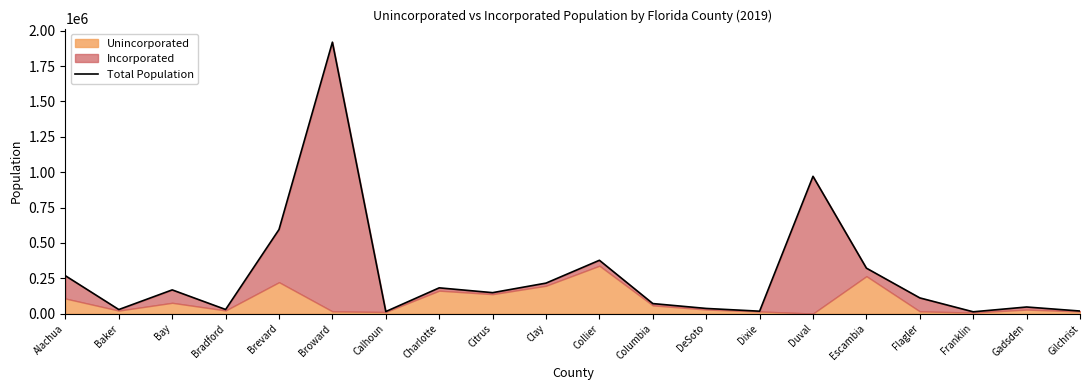

True or false: the data has more than 2 interior local peaks.

True